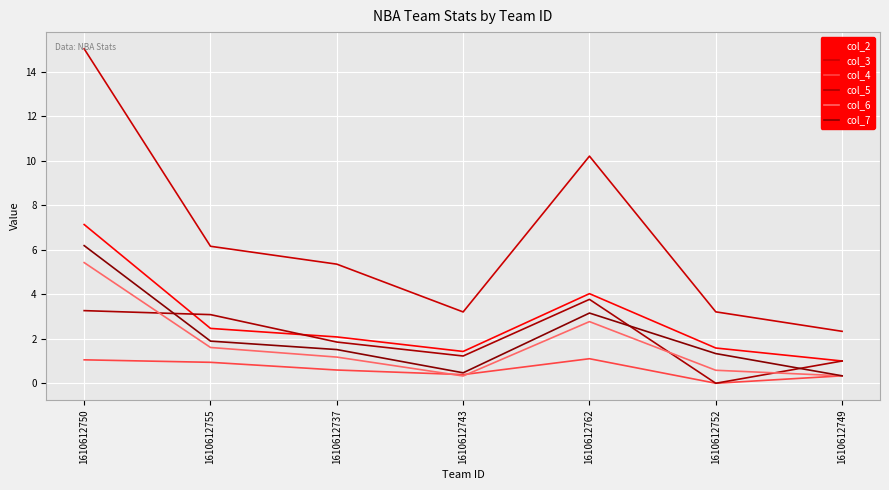

The value of col_5 at 1610612755 is 5.4. True or false?

False